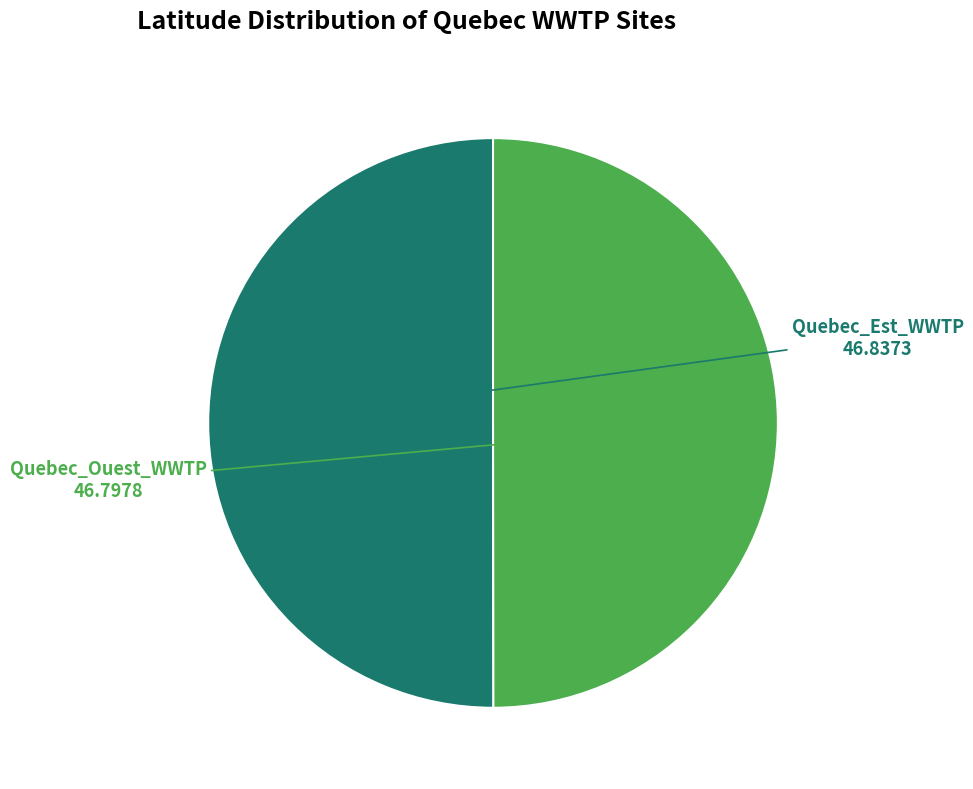

The Quebec_Ouest_WWTP slice represents 62% of the pie. True or false?

False